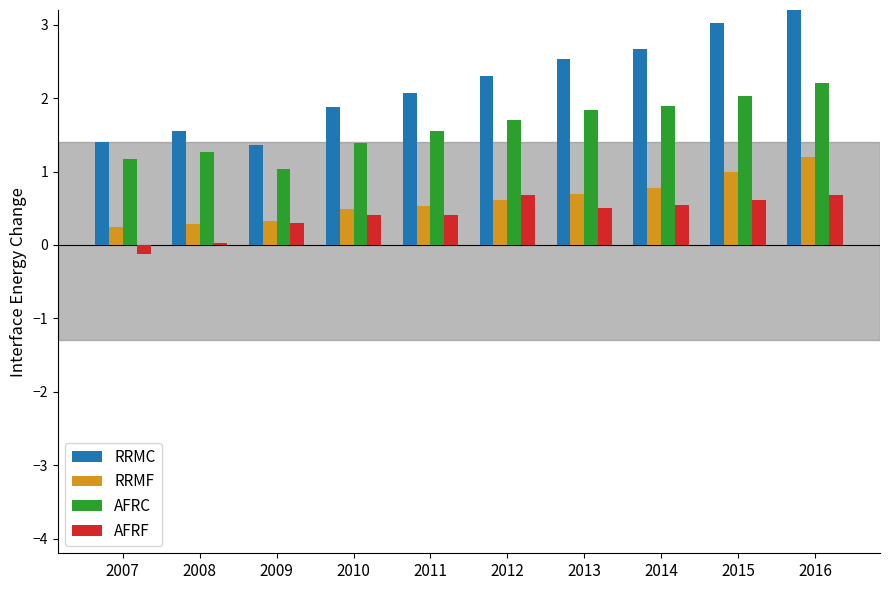

Reading left to right, extract all data points from this chart.

RRMC: 1.4	1.6	1.4	1.9	2.1	2.3	2.5	2.7	3.0	3.4
RRMF: 0.2	0.3	0.3	0.5	0.5	0.6	0.7	0.8	1.0	1.2
AFRC: 1.2	1.3	1.0	1.4	1.5	1.7	1.8	1.9	2.0	2.2
AFRF: -0.1	0.0	0.3	0.4	0.4	0.7	0.5	0.5	0.6	0.7